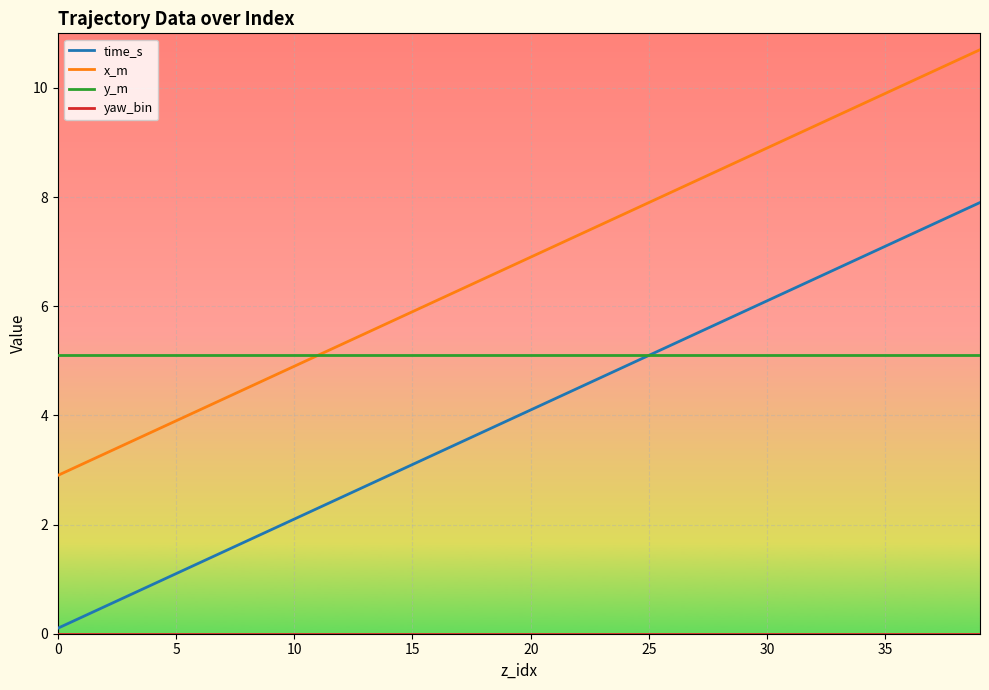

Which series has the largest total across all categories?

x_m